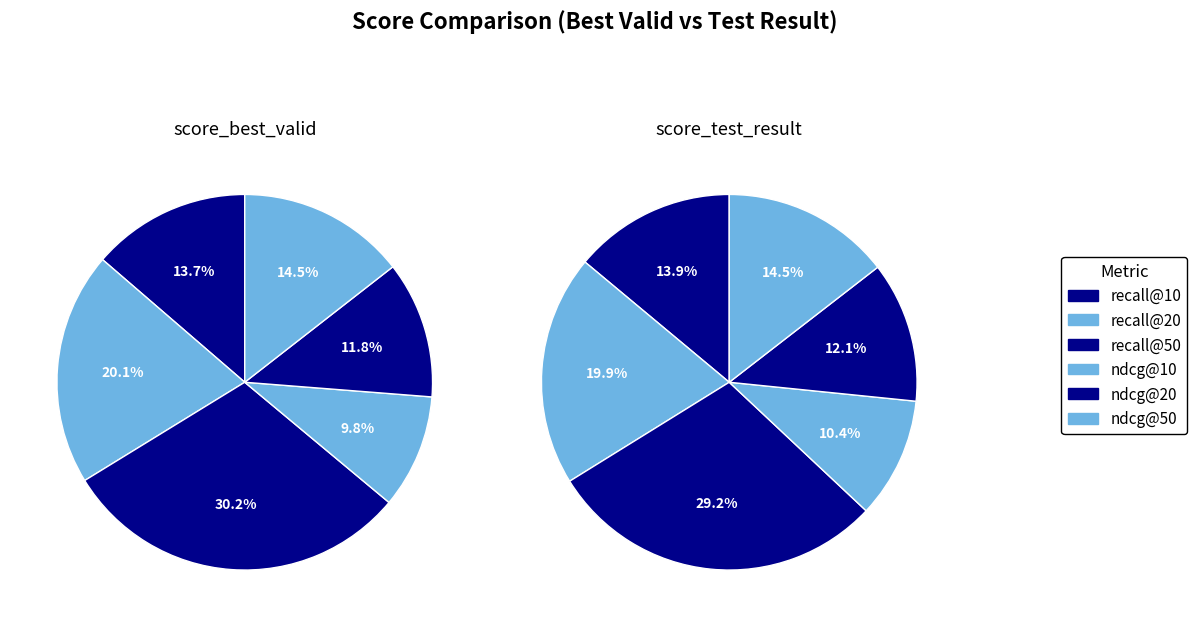

Does recall@10 account for over 50% of the chart?

No